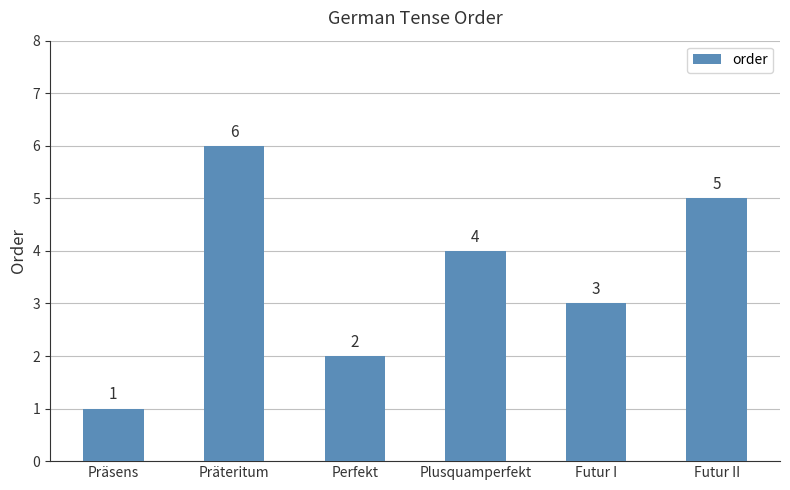

Is it true that the value at Futur I is 3?

True